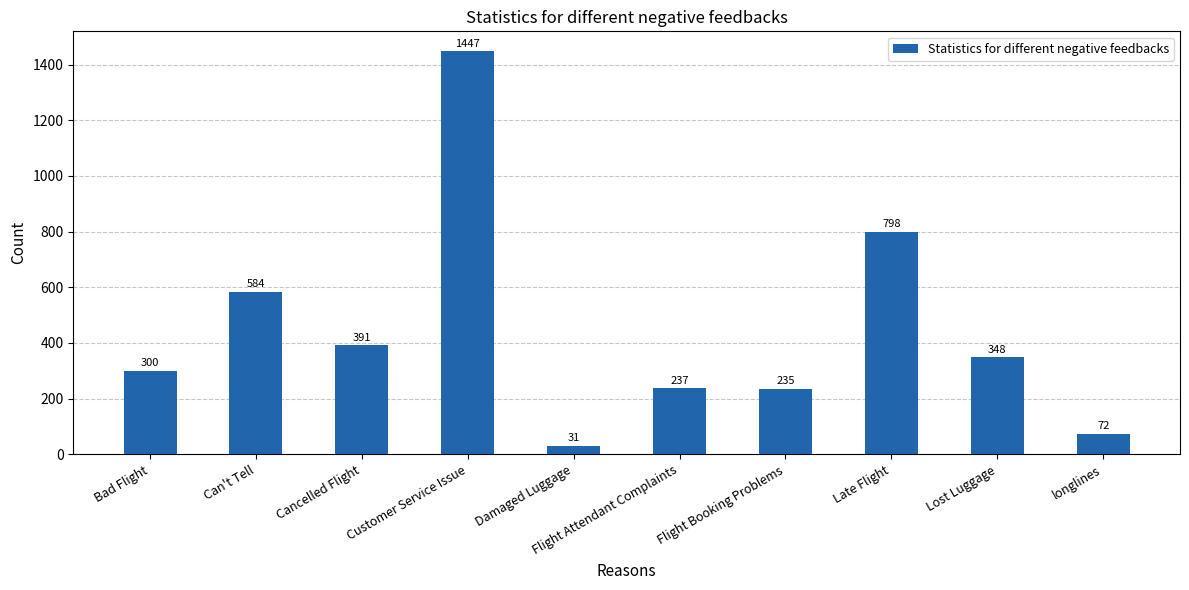

Approximately how many times larger is the value at longlines compared to Late Flight?

0.1